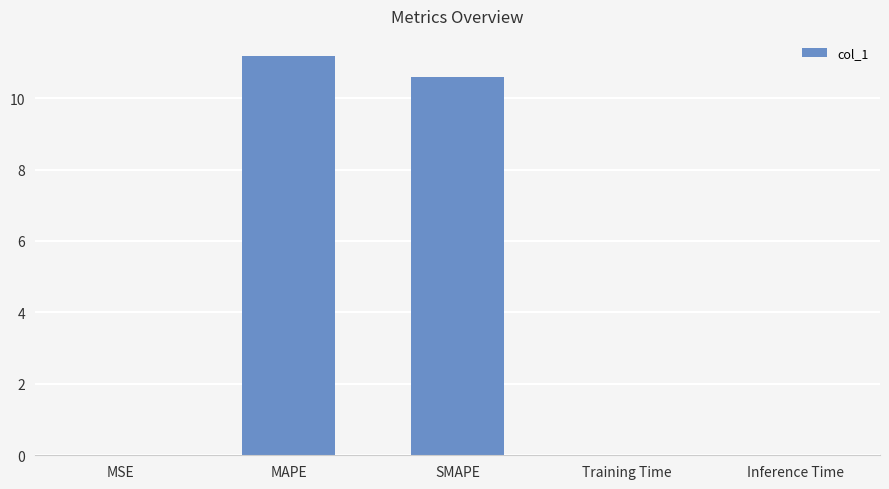

What is the sum of the values at MAPE and Inference Time?

11.2